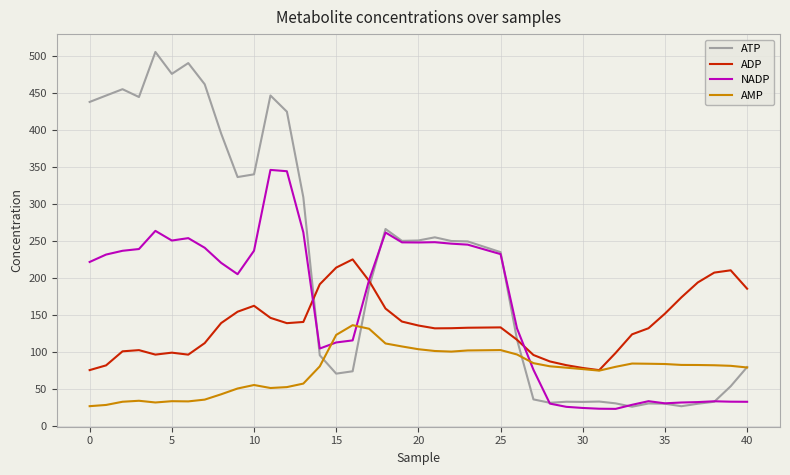

What is the highest value of the AMP series?

136.5